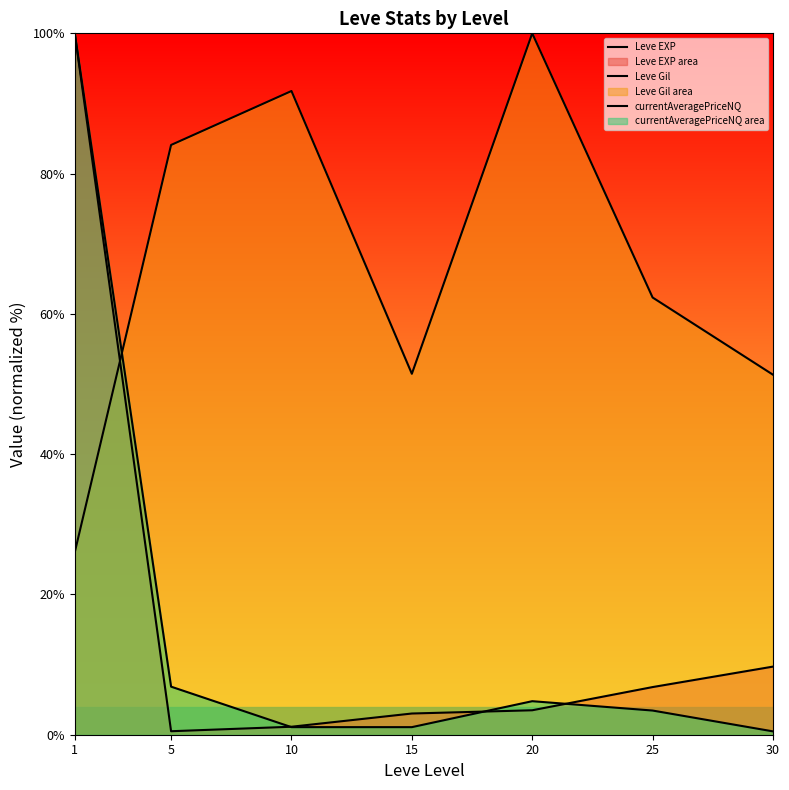

Which series ends up on top after the final intersection of Leve Gil and Leve EXP?

Leve Gil